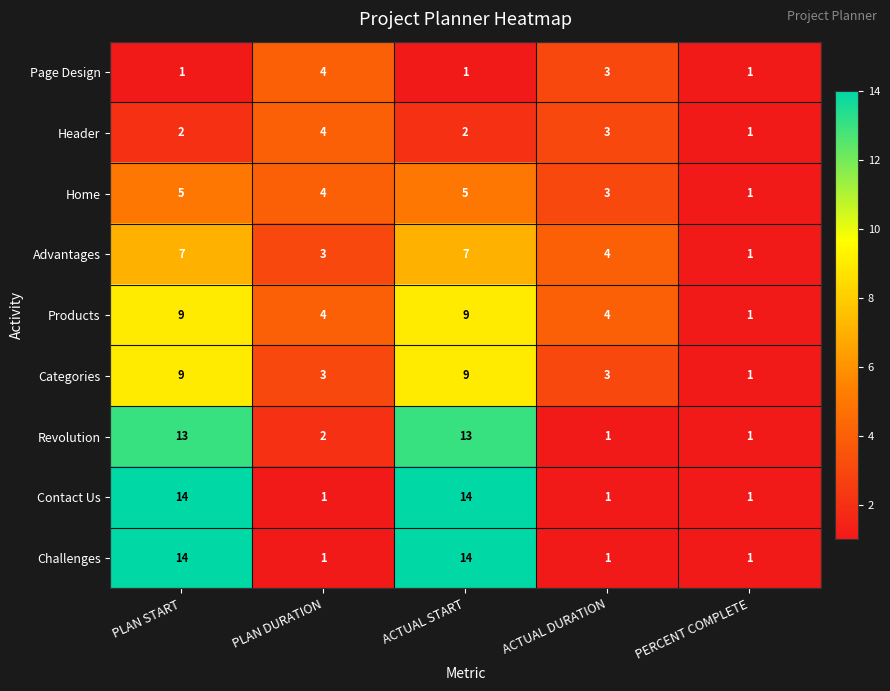

At which label does Categories first exceed 3?

PLAN START